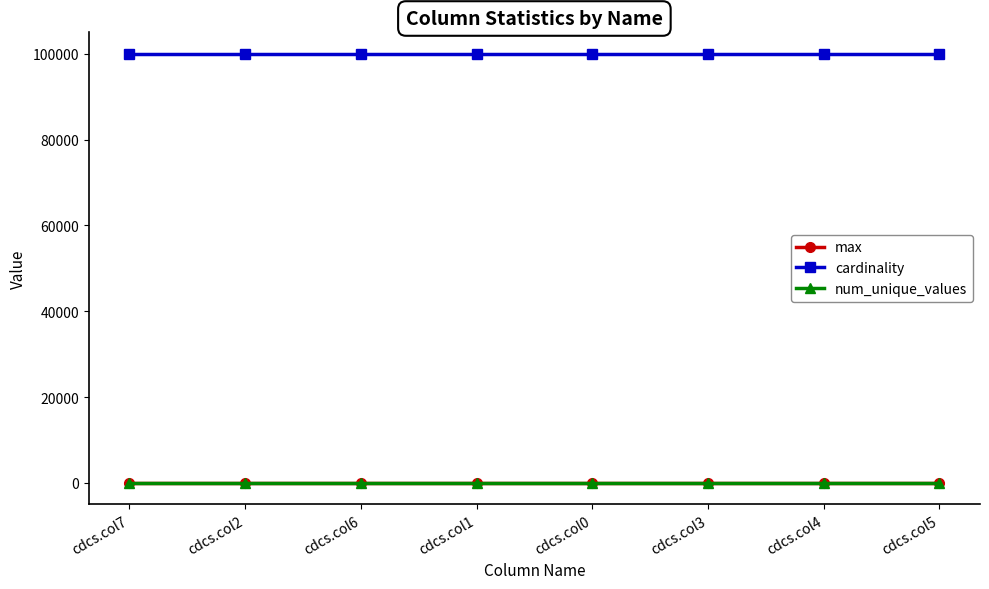

What is the label of the 1st point from the right?

cdcs.col5